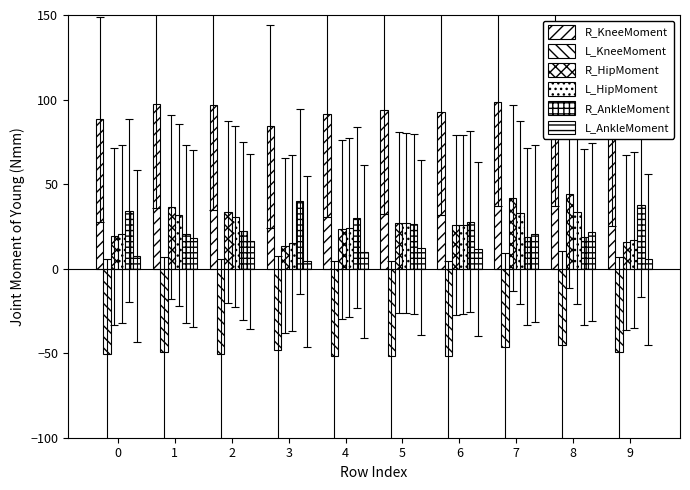

Is it true that R_AnkleMoment equals 12.2 at 3?

False